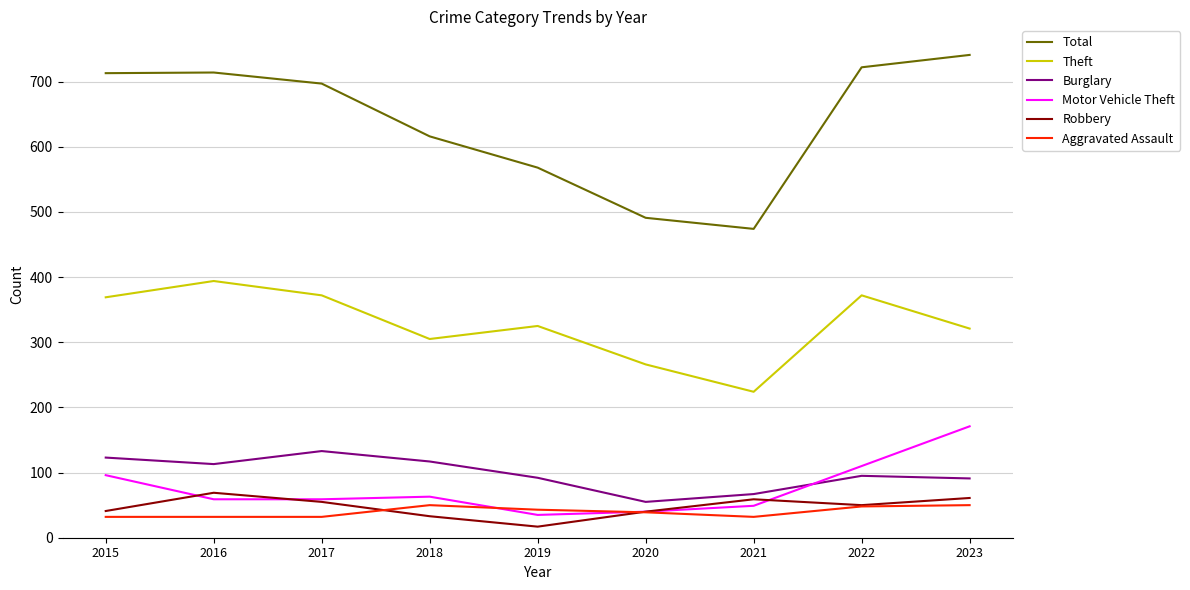

How many interior local peaks does the Motor Vehicle Theft series have?

1